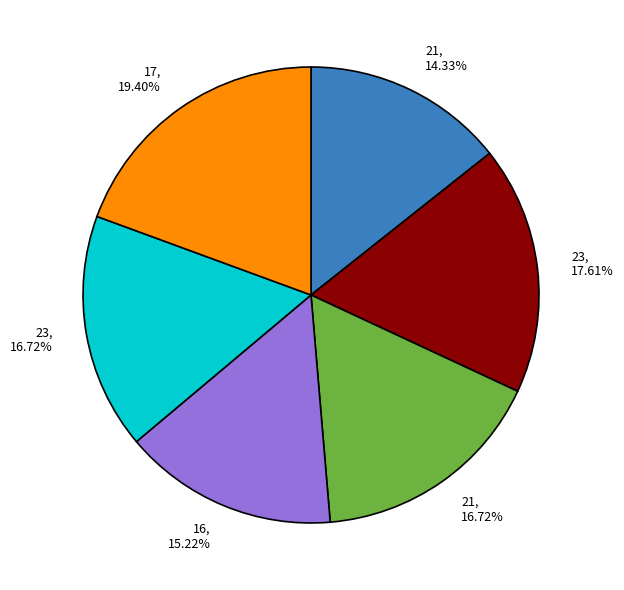

Does any single category account for the majority?

No